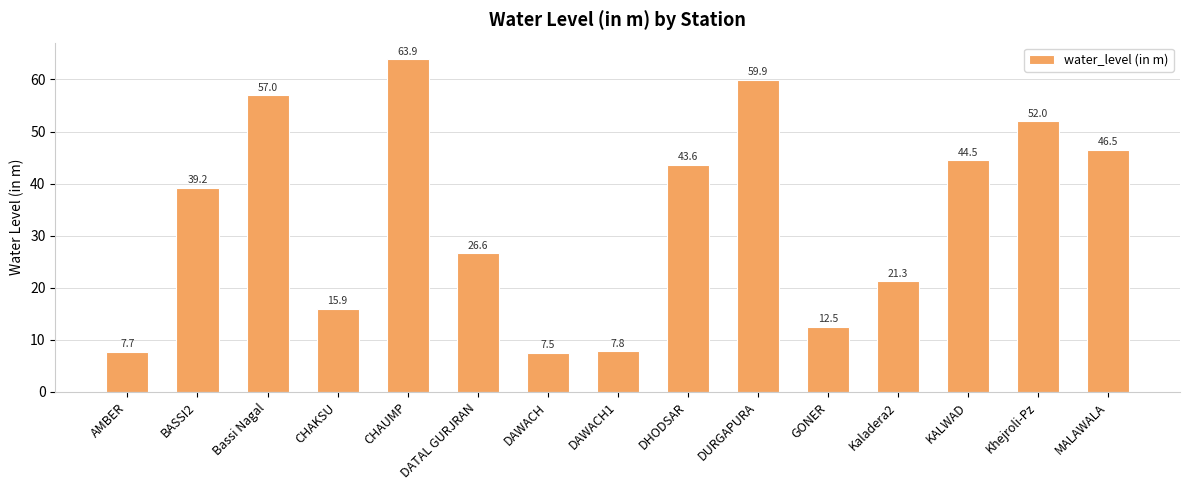

List the labels in order of value, smallest first.

DAWACH, AMBER, DAWACH1, GONER, CHAKSU, Kaladera2, DATAL GURJRAN, BASSI2, DHODSAR, KALWAD, MALAWALA, Khejroli-Pz, Bassi Nagal, DURGAPURA, CHAUMP